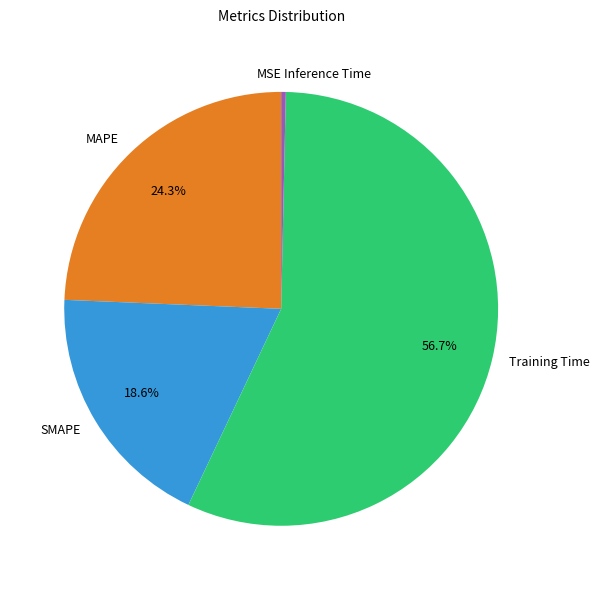

What portion of the pie excludes SMAPE?

81.4%